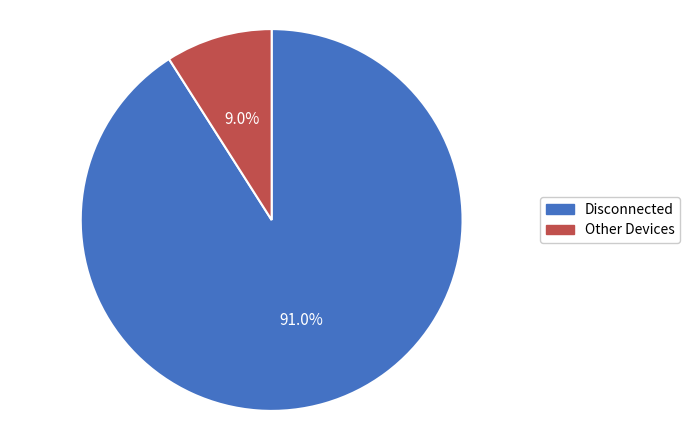

Is there any slice that represents more than half of the pie?

Yes